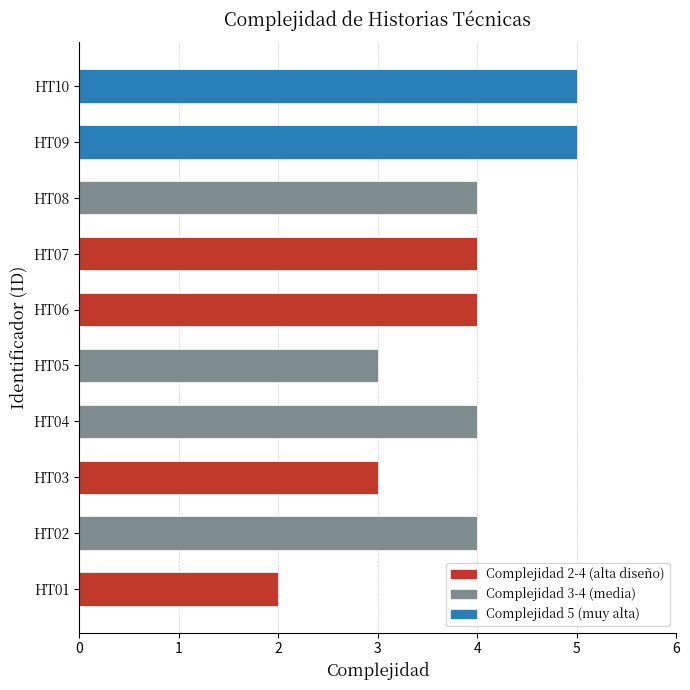

Approximately how many times larger is the value at HT04 compared to HT01?

2.0